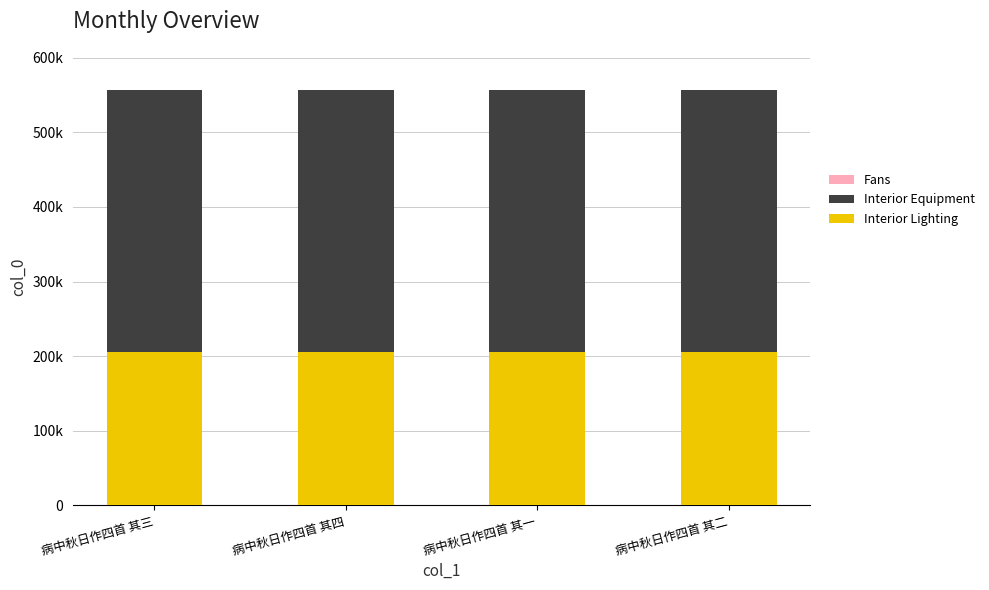

Are the bars horizontal?

No